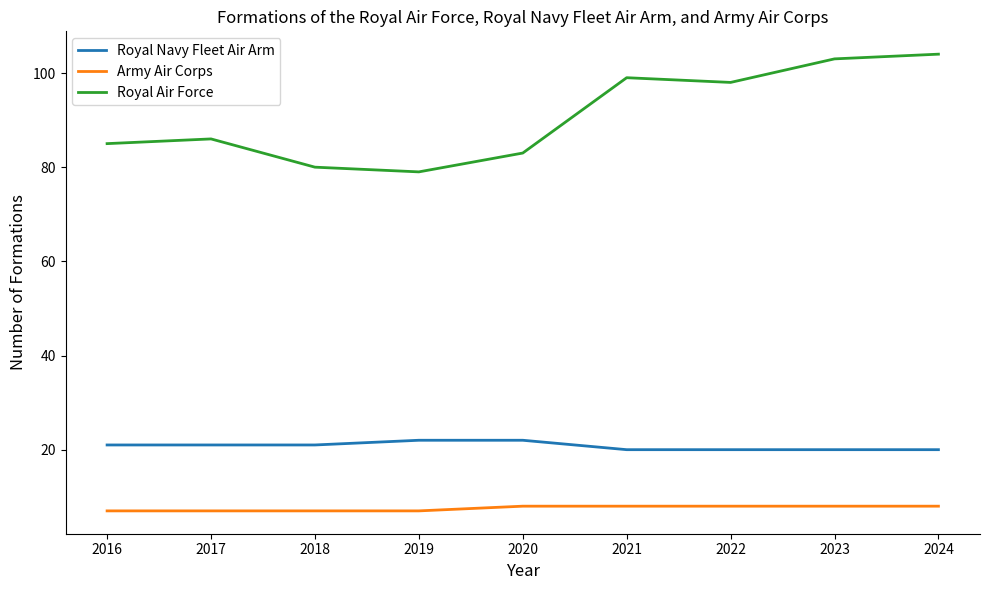

Reading left to right, list all the values displayed in this chart.

Royal Navy Fleet Air Arm: 2016=21	2017=21	2018=21	2019=22	2020=22	2021=20	2022=20	2023=20	2024=20
Army Air Corps: 2016=7	2017=7	2018=7	2019=7	2020=8	2021=8	2022=8	2023=8	2024=8
Royal Air Force: 2016=85	2017=86	2018=80	2019=79	2020=83	2021=99	2022=98	2023=103	2024=104